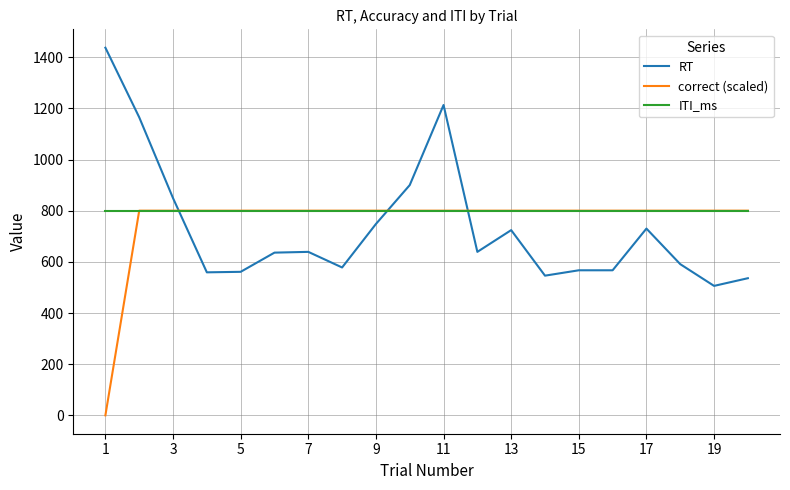

Which series has the widest spread of values?

RT